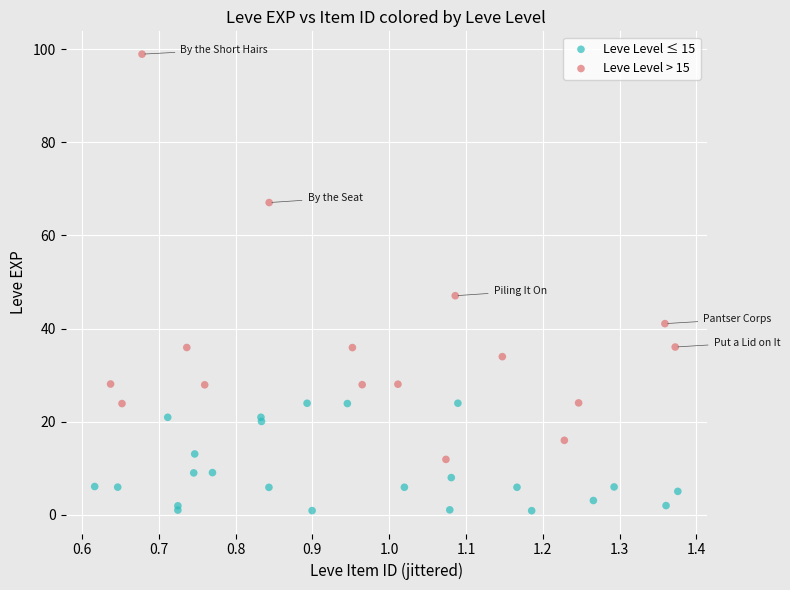

Which series reaches the maximum Y coordinate?

Leve Level > 15